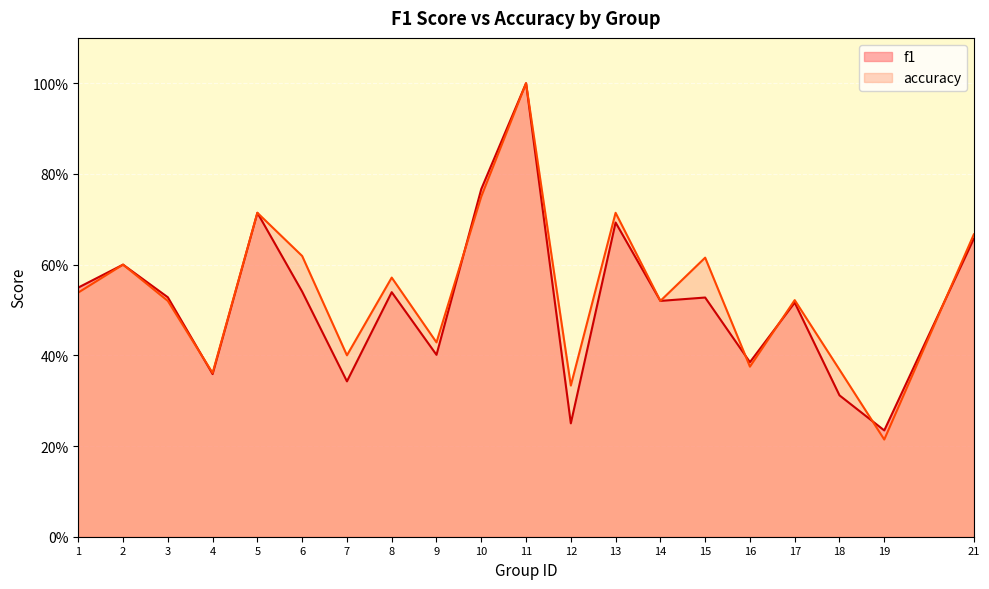

Count the number of data series in this chart.

2